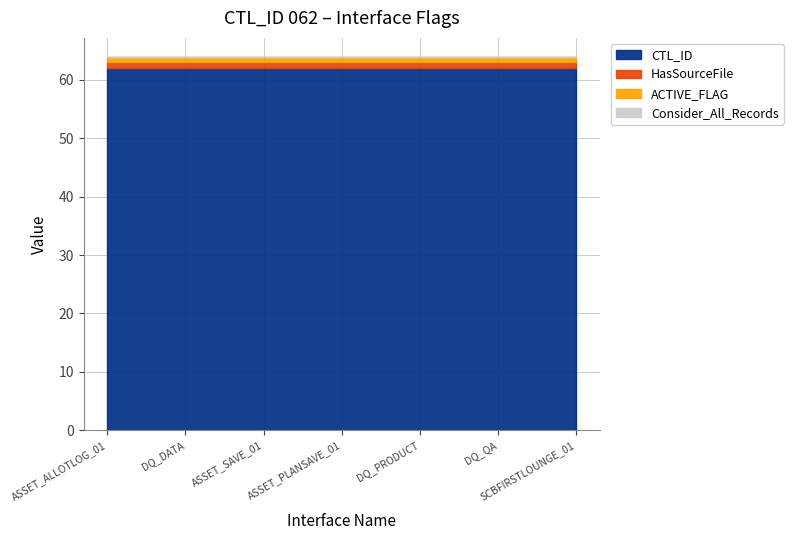

What is the sum of the HasSourceFile values at INT_T_SFC_CMS_DPY_ASSET_PLANSAVE_01 and INT_T_SFC_DQ_PRODUCT?

2